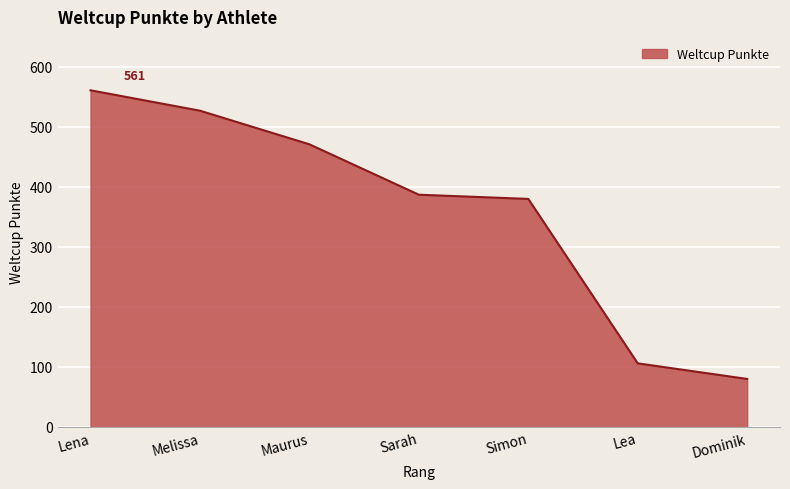

What is the maximum value shown in the chart?

561